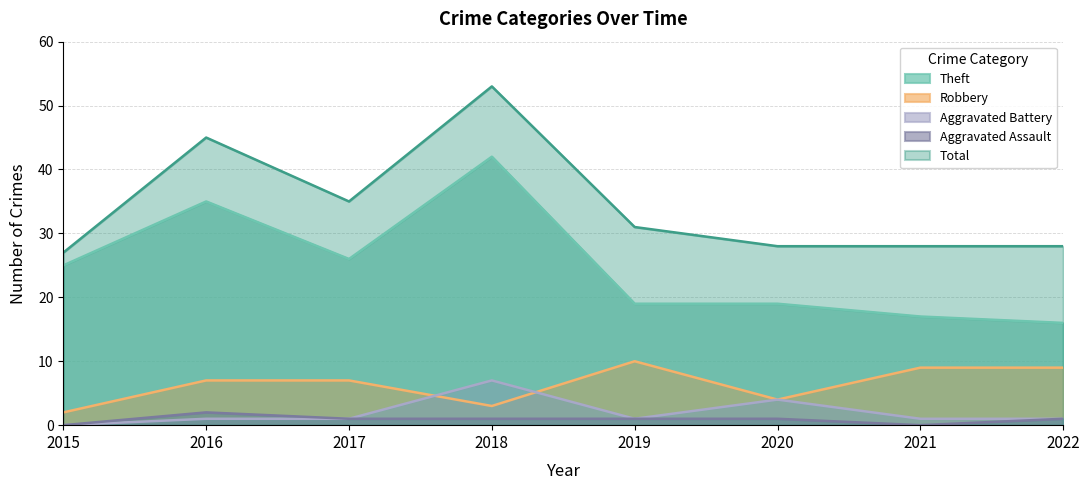

Count the number of data series in this chart.

5